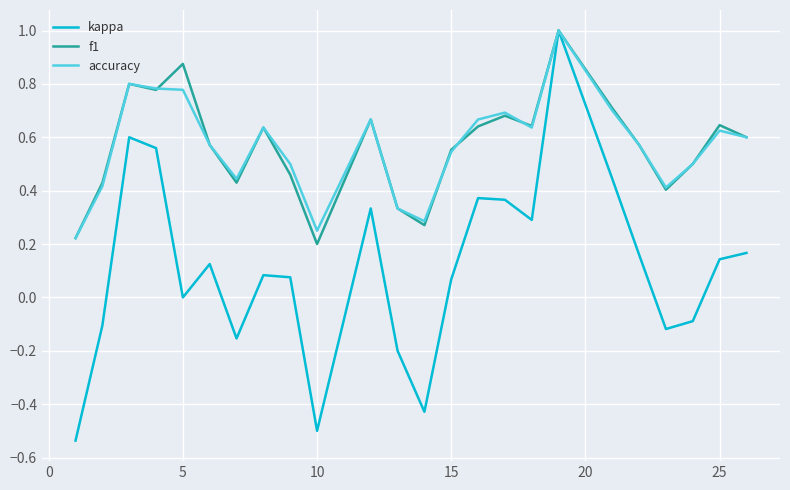

In accuracy, how many points are lower than both neighbors (excluding endpoints)?

5